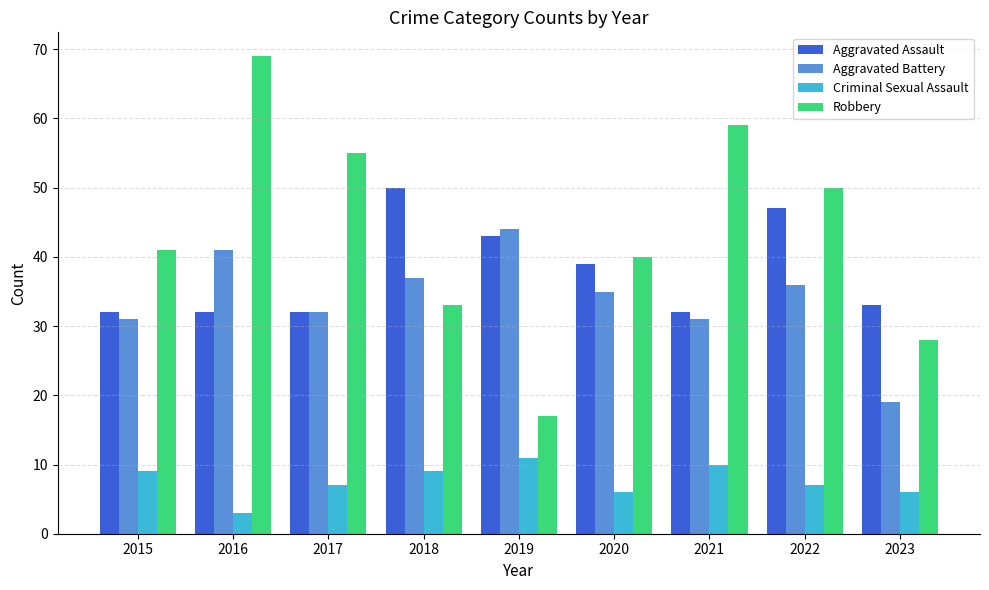

How many bars are there in each group?

4